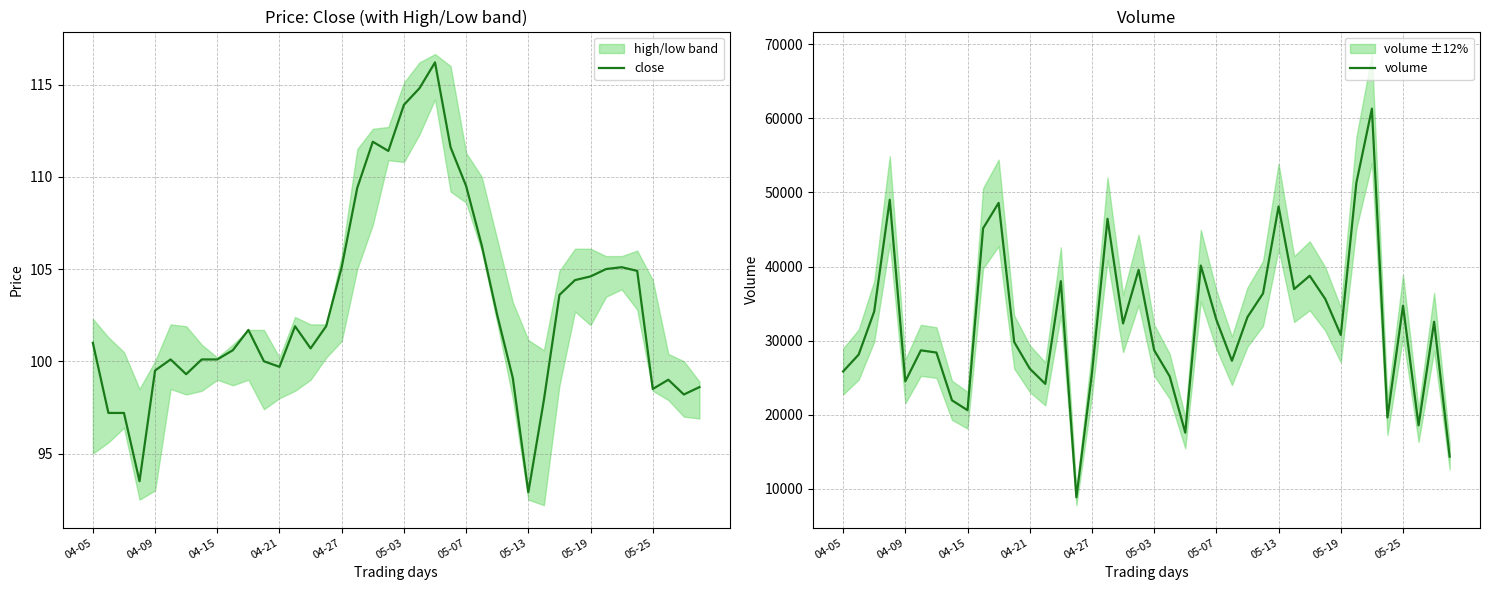

What is the sum of all close values?

4118.9